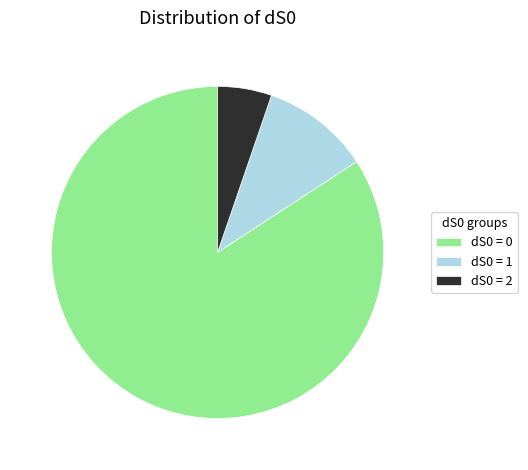

Which slice represents more than half of the pie?

dS0 = 0